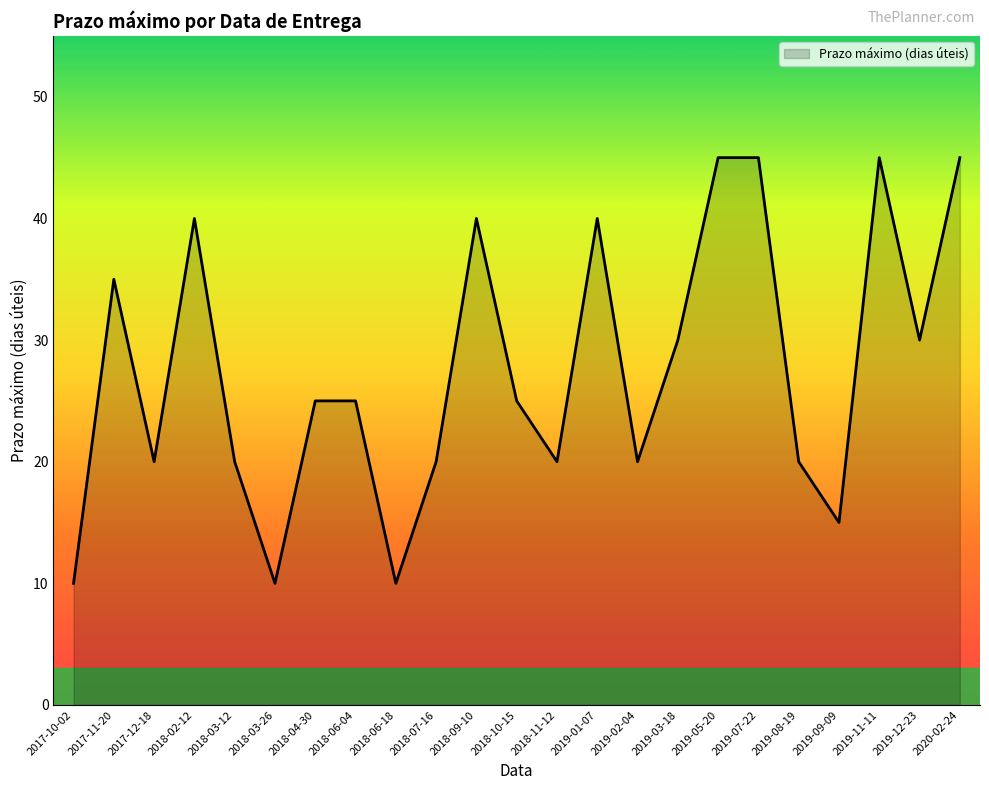

What is the smallest value displayed?

10